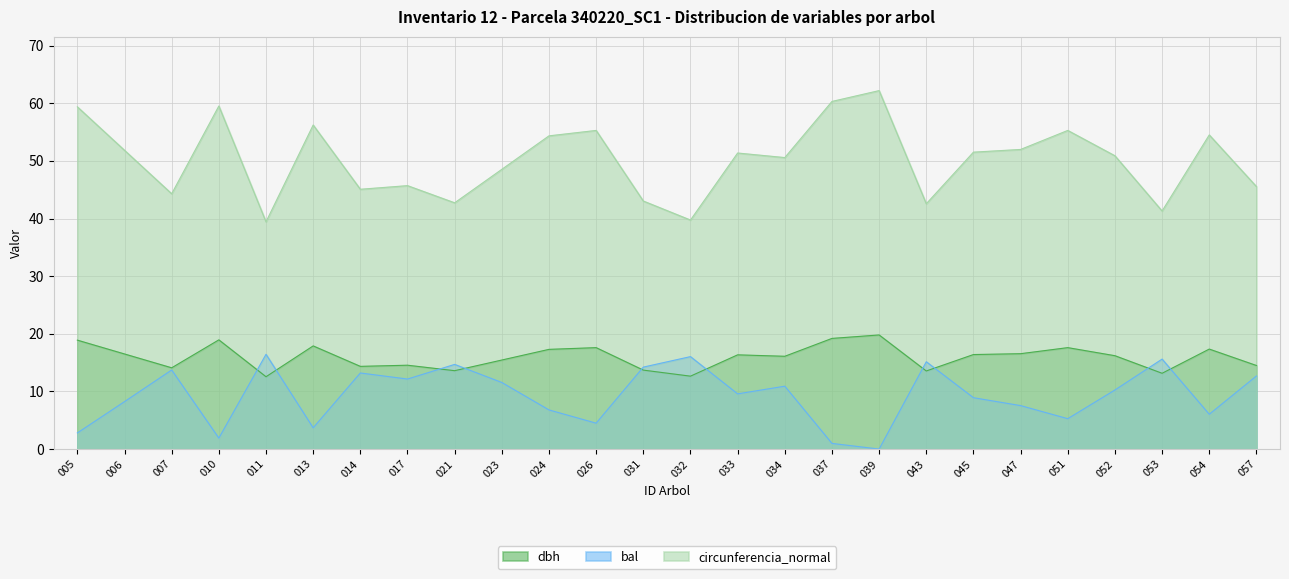

How many data points in circunferencia_normal are less than 51?

13